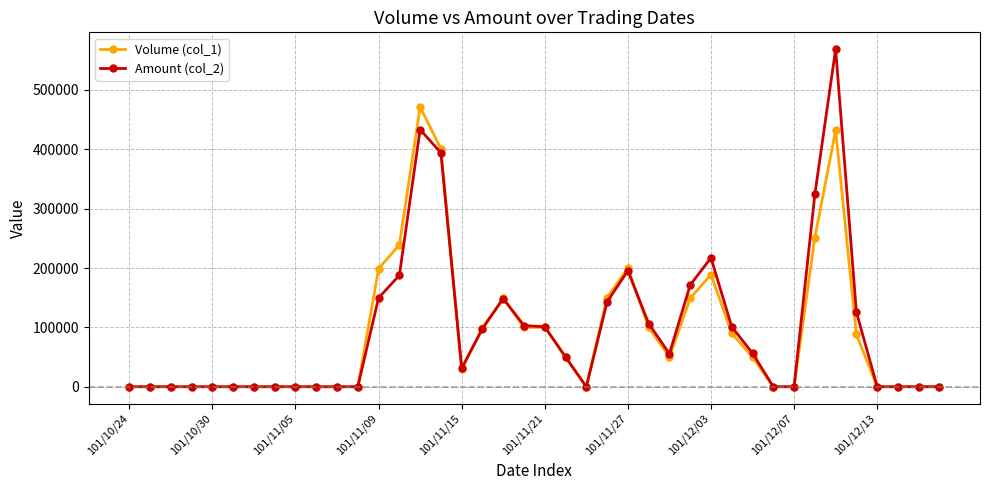

Count the number of categories in the chart.

40